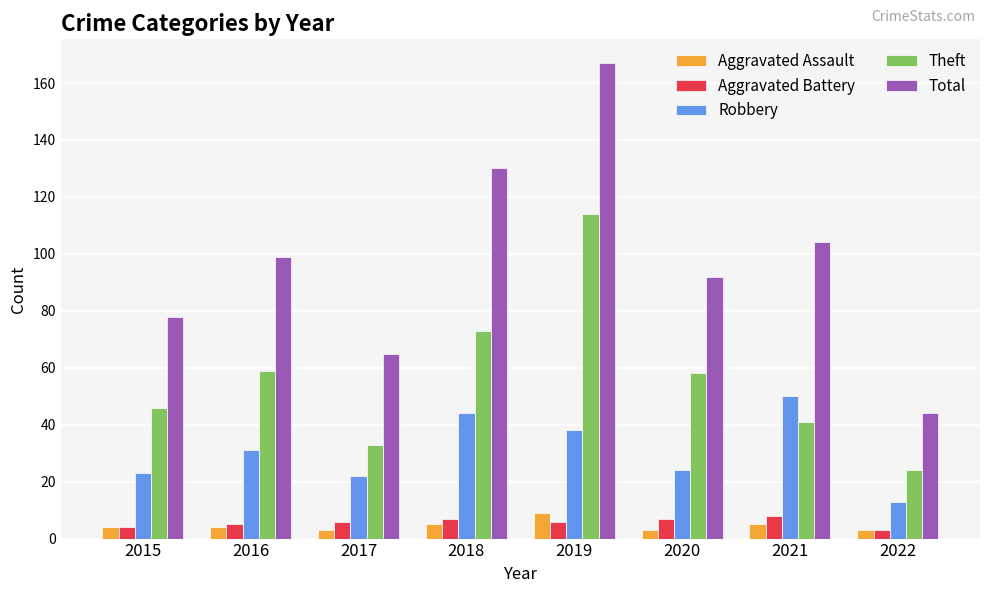

Reading right to left, what are all the values shown in this chart?

Aggravated Assault: 3	5	3	9	5	3	4	4
Aggravated Battery: 3	8	7	6	7	6	5	4
Robbery: 13	50	24	38	44	22	31	23
Theft: 24	41	58	114	73	33	59	46
Total: 44	104	92	167	130	65	99	78